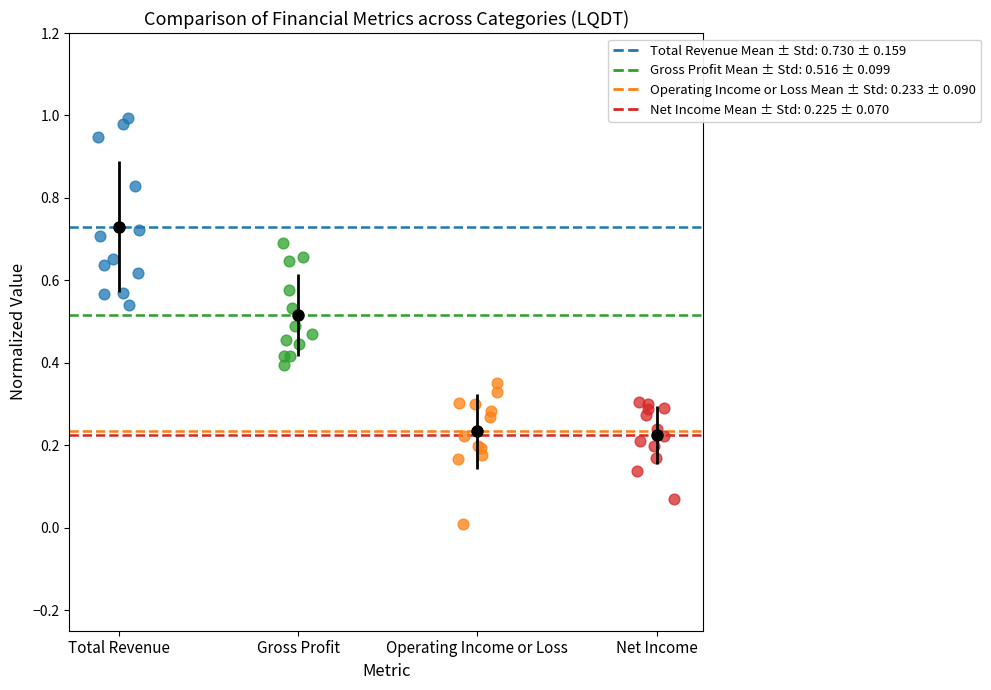

Which series reaches the maximum Y coordinate?

Total Revenue Mean ± Std: 0.730 ± 0.159